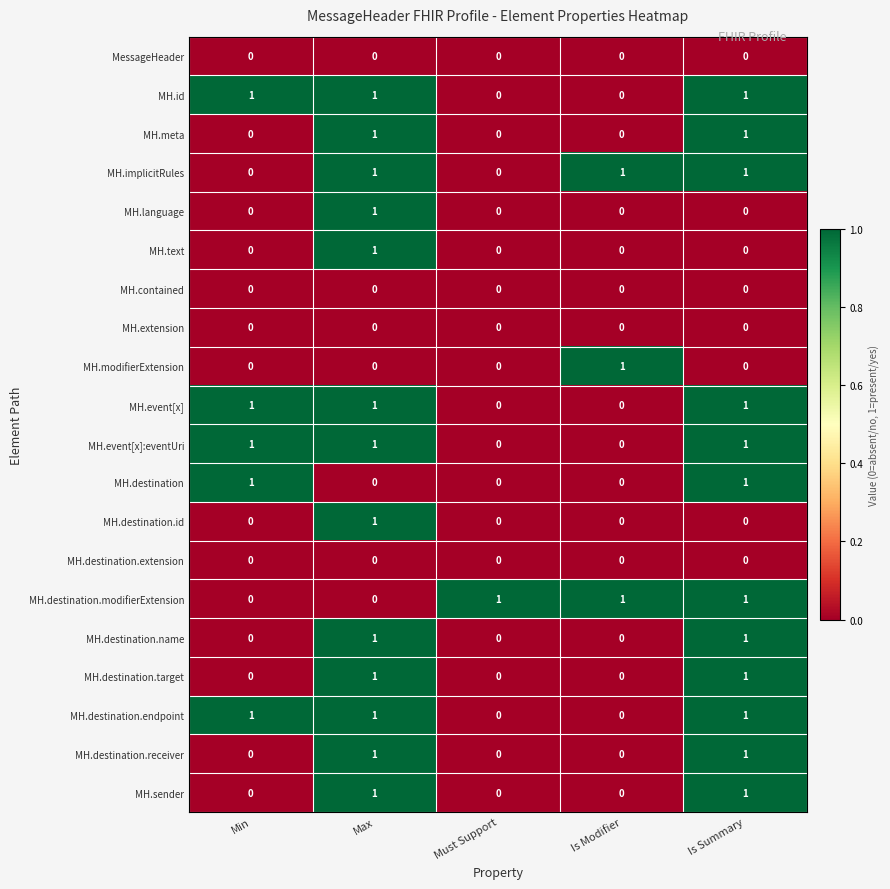

True or false: MH.text has a value of 0 at Must Support.

True